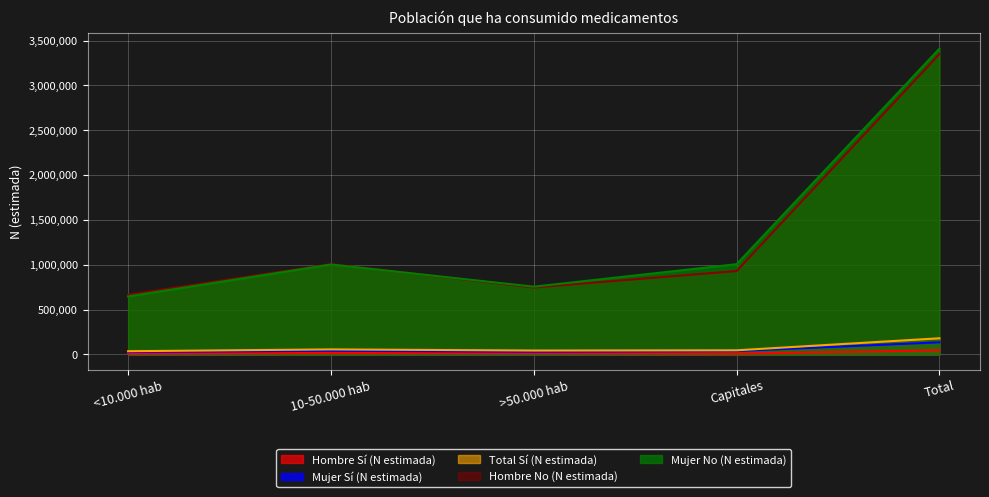

True or false: Mujer No (N estimada) and Hombre Sí (N estimada) cross at least once.

False